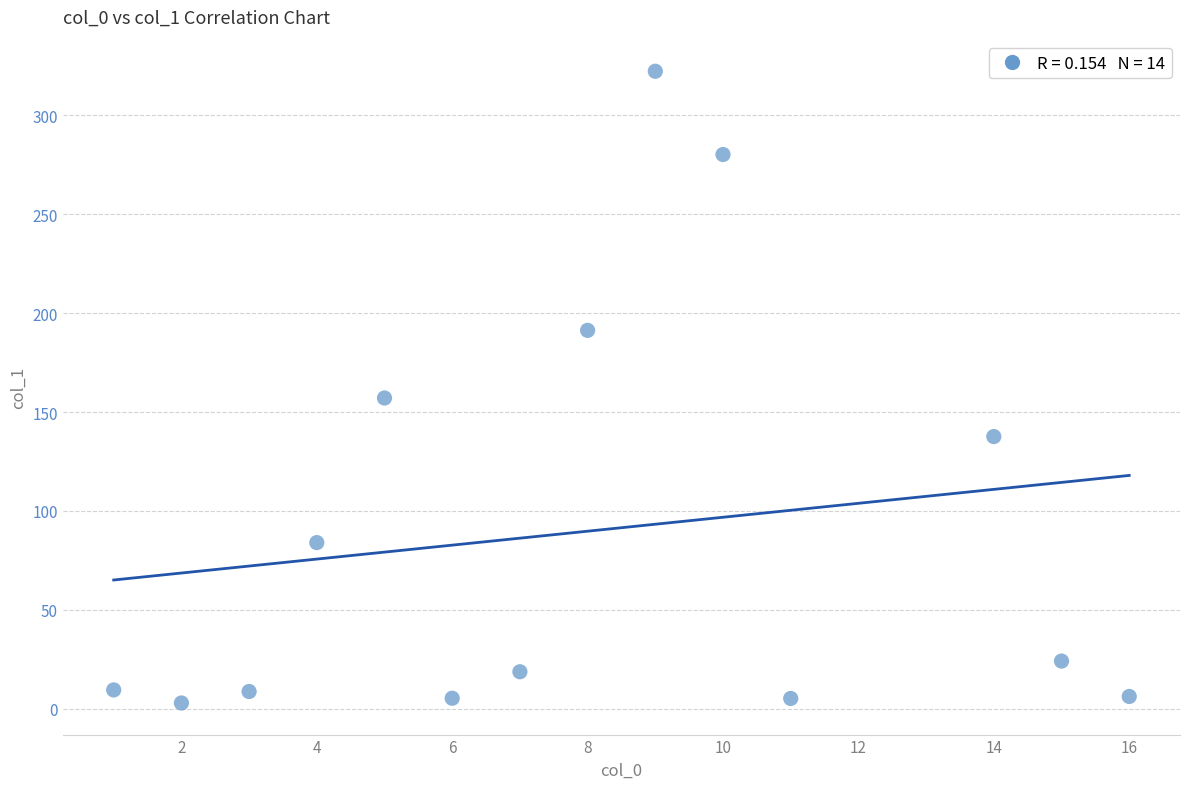

What Y value in the scatter plot is closest to 162?

157.1